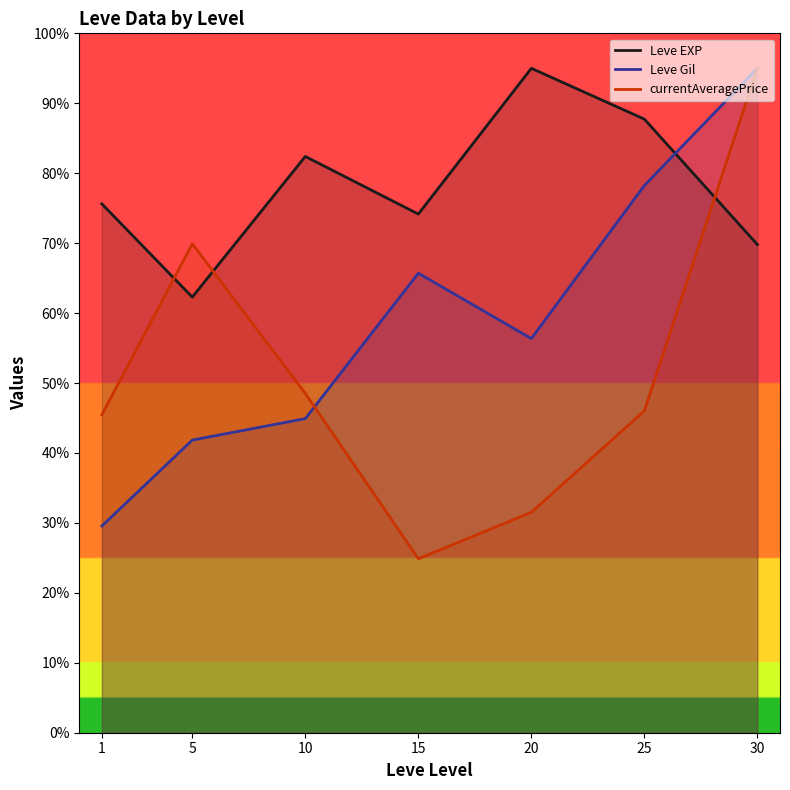

Reading right to left, transcribe all the data shown in this chart.

Leve EXP: 30=69.8	25=87.7	20=95.0	15=74.2	10=82.4	5=62.3	1=75.6
Leve Gil: 30=95.0	25=78.2	20=56.4	15=65.7	10=44.9	5=41.8	1=29.6
currentAveragePrice: 30=95.0	25=46.0	20=31.5	15=24.9	10=48.5	5=69.9	1=45.5